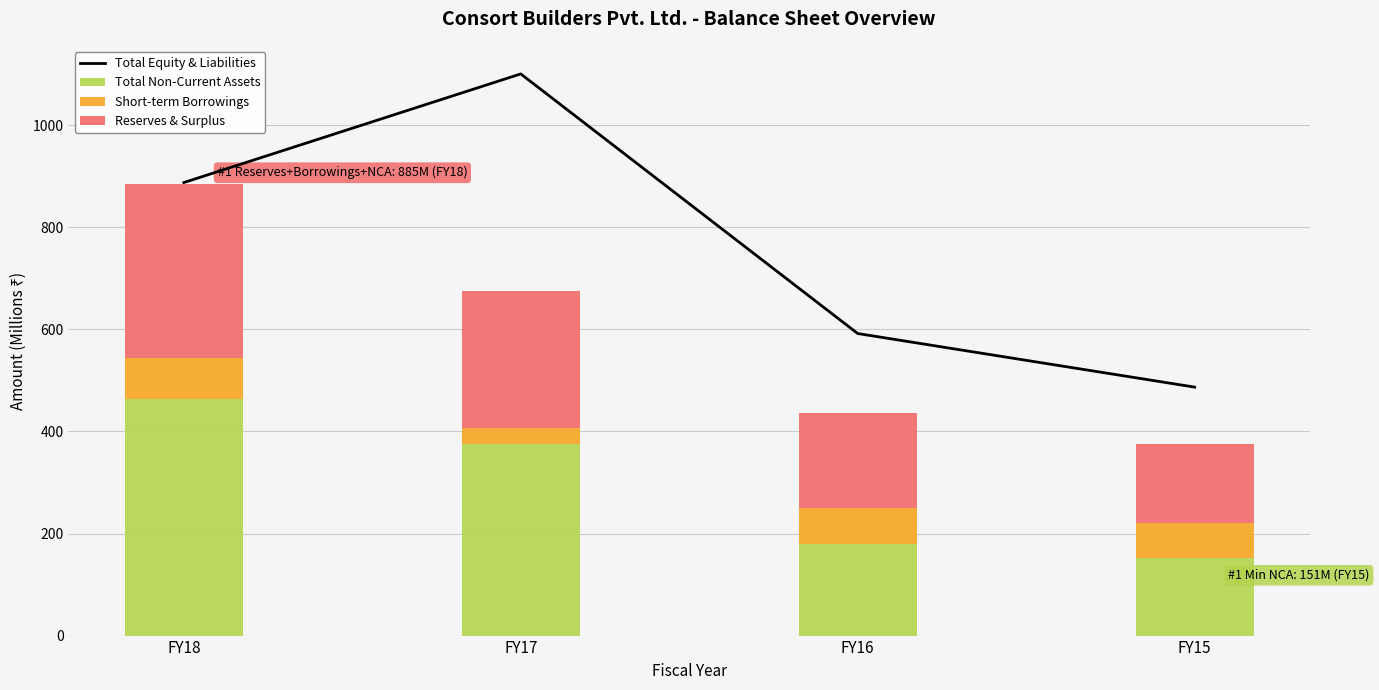

The value of Short-term Borrowings at FY16 is 100.3. True or false?

False